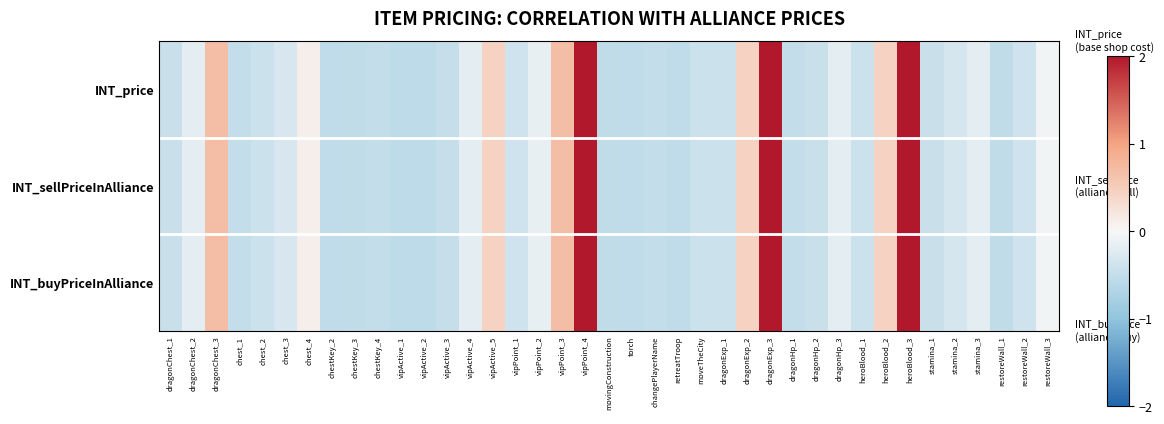

Reading left to right, extract all data points from this chart.

INT_price: dragonChest_1=-0.5	dragonChest_2=-0.2	dragonChest_3=0.7	chest_1=-0.5	chest_2=-0.4	chest_3=-0.3	chest_4=0.1	chestKey_2=-0.5	chestKey_3=-0.5	chestKey_4=-0.5	vipActive_1=-0.5	vipActive_2=-0.5	vipActive_3=-0.5	vipActive_4=-0.2	vipActive_5=0.4	vipPoint_1=-0.4	vipPoint_2=-0.2	vipPoint_3=0.7	vipPoint_4=2.0	movingConstruction=-0.5	torch=-0.5	changePlayerName=-0.5	retreatTroop=-0.5	moveTheCity=-0.4	dragonExp_1=-0.4	dragonExp_2=0.4	dragonExp_3=2.0	dragonHp_1=-0.5	dragonHp_2=-0.4	dragonHp_3=-0.2	heroBlood_1=-0.4	heroBlood_2=0.4	heroBlood_3=2.0	stamina_1=-0.4	stamina_2=-0.3	stamina_3=-0.2	restoreWall_1=-0.5	restoreWall_2=-0.4	restoreWall_3=-0.1
INT_sellPriceInAlliance: dragonChest_1=-0.5	dragonChest_2=-0.2	dragonChest_3=0.7	chest_1=-0.5	chest_2=-0.4	chest_3=-0.3	chest_4=0.1	chestKey_2=-0.5	chestKey_3=-0.5	chestKey_4=-0.5	vipActive_1=-0.5	vipActive_2=-0.5	vipActive_3=-0.5	vipActive_4=-0.2	vipActive_5=0.4	vipPoint_1=-0.4	vipPoint_2=-0.2	vipPoint_3=0.7	vipPoint_4=2.0	movingConstruction=-0.5	torch=-0.5	changePlayerName=-0.5	retreatTroop=-0.5	moveTheCity=-0.4	dragonExp_1=-0.4	dragonExp_2=0.4	dragonExp_3=2.0	dragonHp_1=-0.5	dragonHp_2=-0.4	dragonHp_3=-0.2	heroBlood_1=-0.4	heroBlood_2=0.4	heroBlood_3=2.0	stamina_1=-0.4	stamina_2=-0.3	stamina_3=-0.2	restoreWall_1=-0.5	restoreWall_2=-0.4	restoreWall_3=-0.1
INT_buyPriceInAlliance: dragonChest_1=-0.5	dragonChest_2=-0.2	dragonChest_3=0.7	chest_1=-0.5	chest_2=-0.4	chest_3=-0.3	chest_4=0.1	chestKey_2=-0.5	chestKey_3=-0.5	chestKey_4=-0.5	vipActive_1=-0.5	vipActive_2=-0.5	vipActive_3=-0.5	vipActive_4=-0.2	vipActive_5=0.4	vipPoint_1=-0.4	vipPoint_2=-0.2	vipPoint_3=0.7	vipPoint_4=2.0	movingConstruction=-0.5	torch=-0.5	changePlayerName=-0.5	retreatTroop=-0.5	moveTheCity=-0.4	dragonExp_1=-0.4	dragonExp_2=0.4	dragonExp_3=2.0	dragonHp_1=-0.5	dragonHp_2=-0.4	dragonHp_3=-0.2	heroBlood_1=-0.4	heroBlood_2=0.4	heroBlood_3=2.0	stamina_1=-0.4	stamina_2=-0.3	stamina_3=-0.2	restoreWall_1=-0.5	restoreWall_2=-0.4	restoreWall_3=-0.1